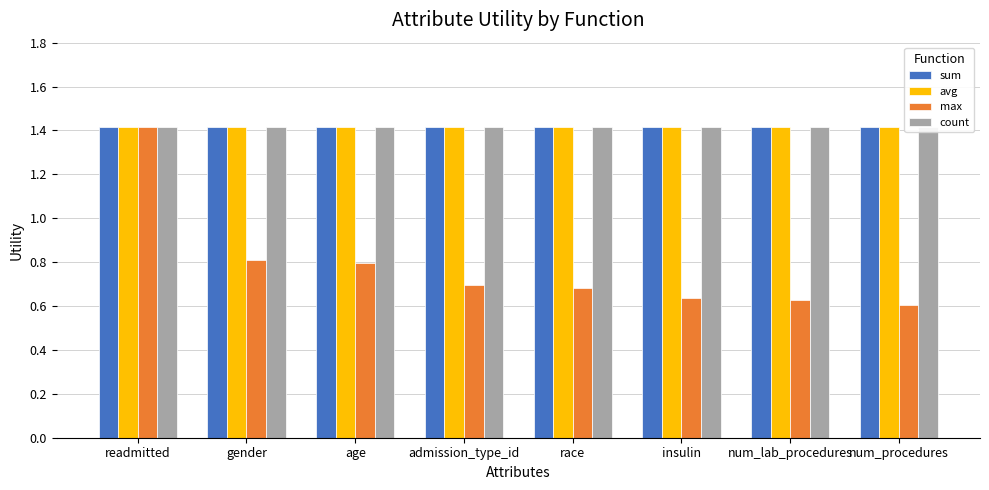

At which category is the sum across all series the highest?

readmitted